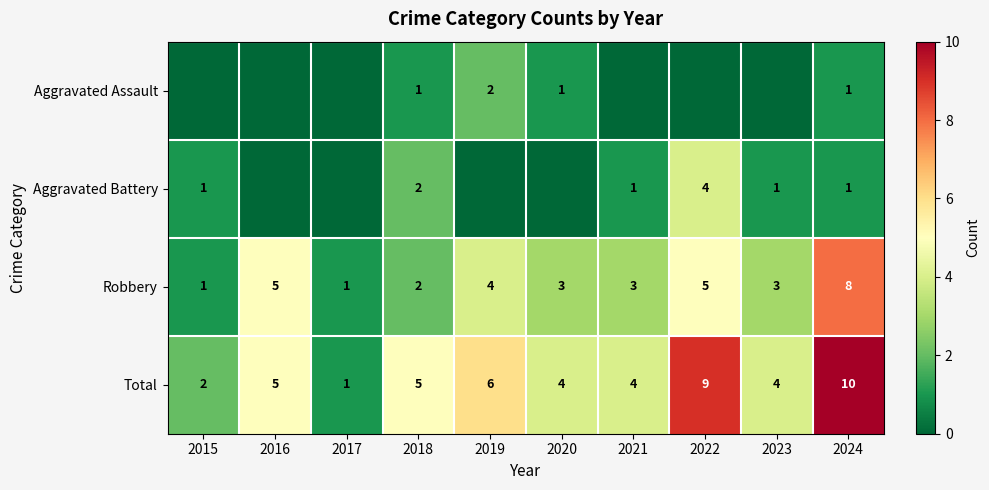

True or false: Aggravated Assault has a value of 2 at 2024.

False